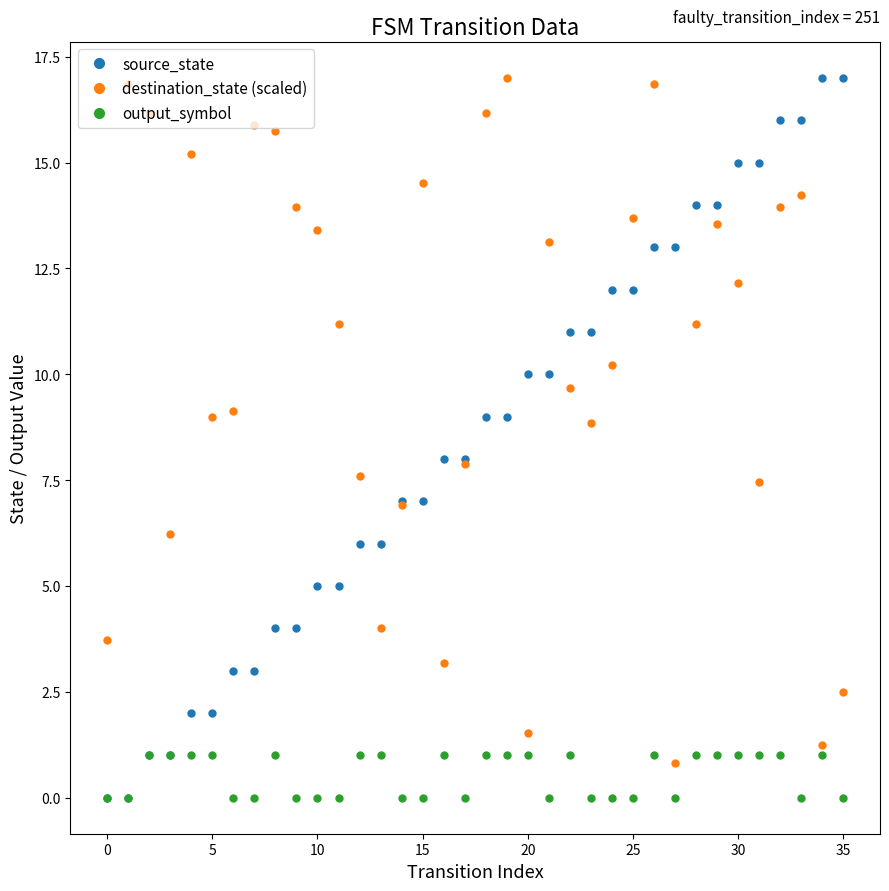

What is the average value of the destination_state (scaled) series?

10.4